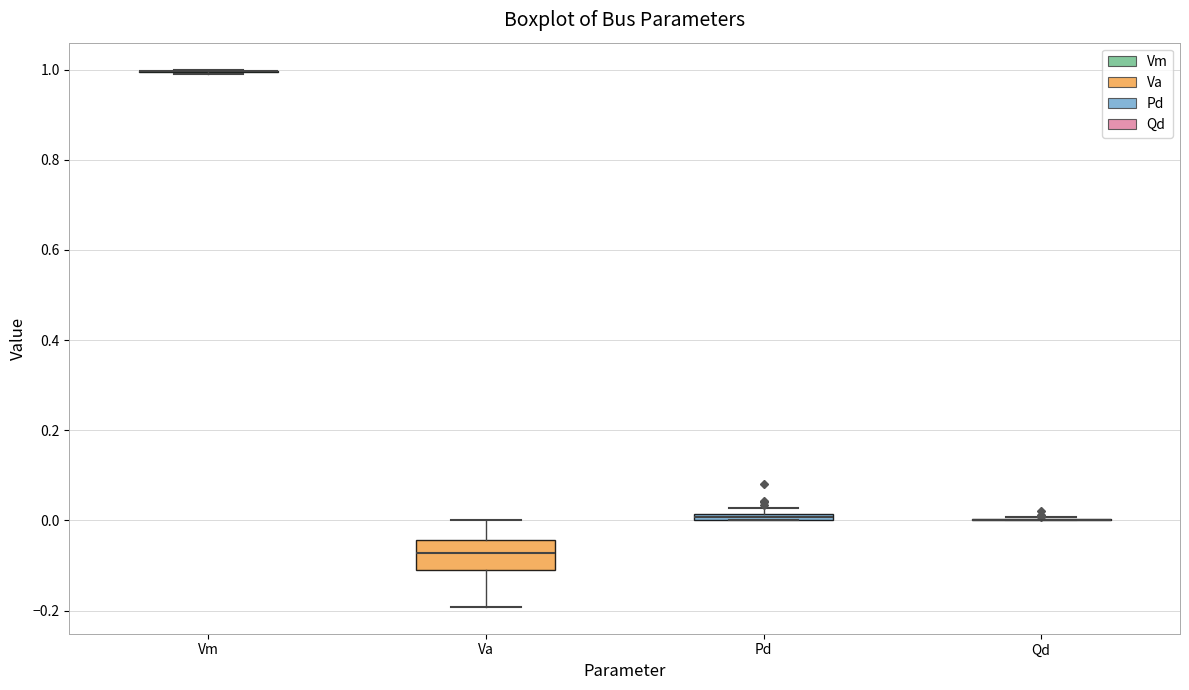

Comparing the boxes themselves (not the whiskers), which one is the tallest?

Va